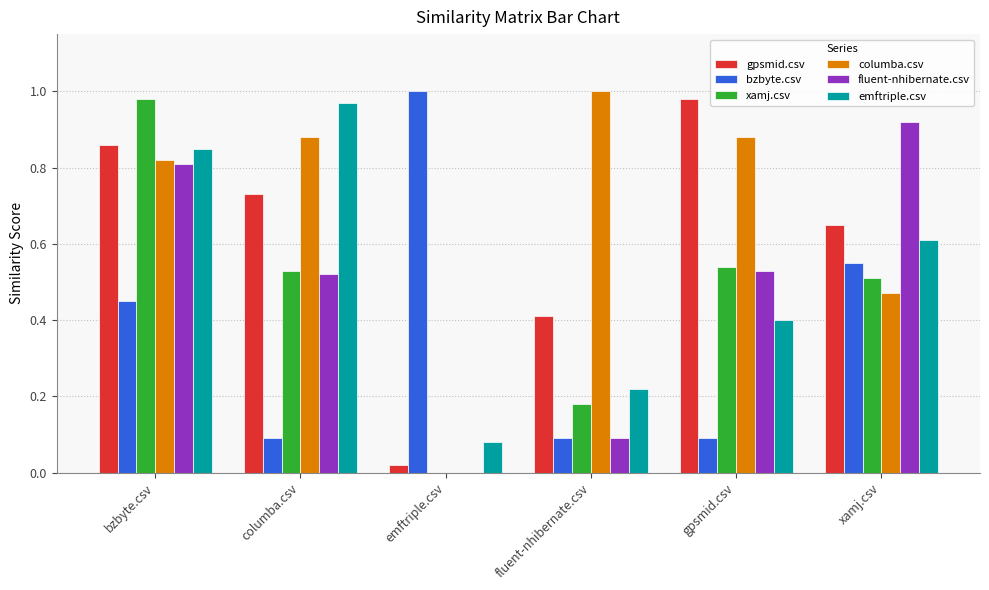

How many groups of bars are there?

6